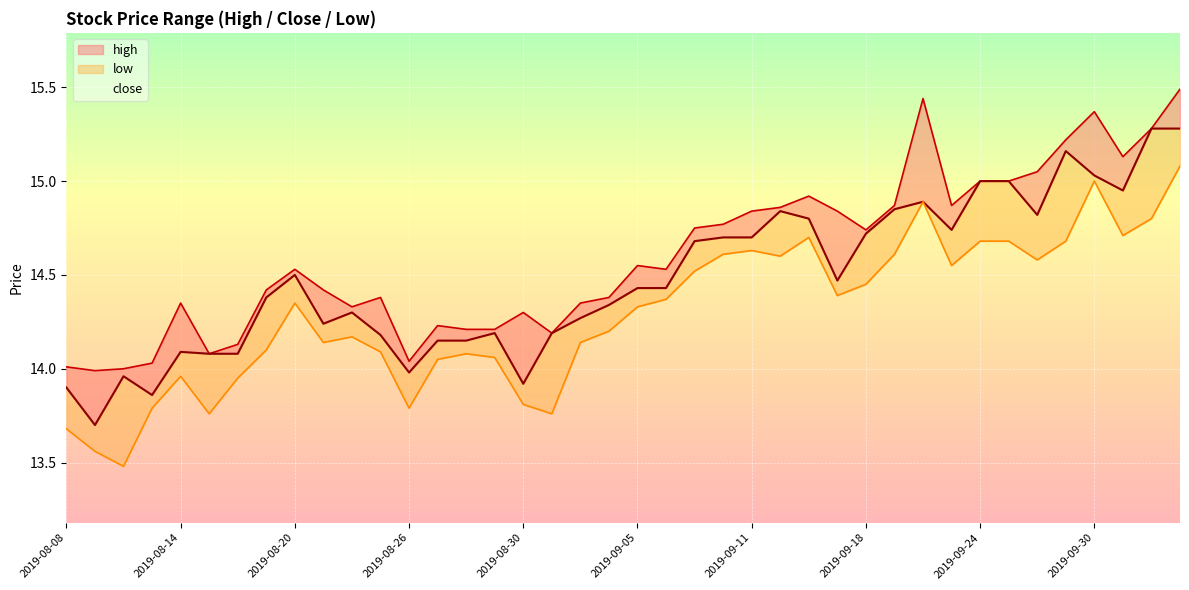

List the series in order of their peak value, highest first.

high, close, low